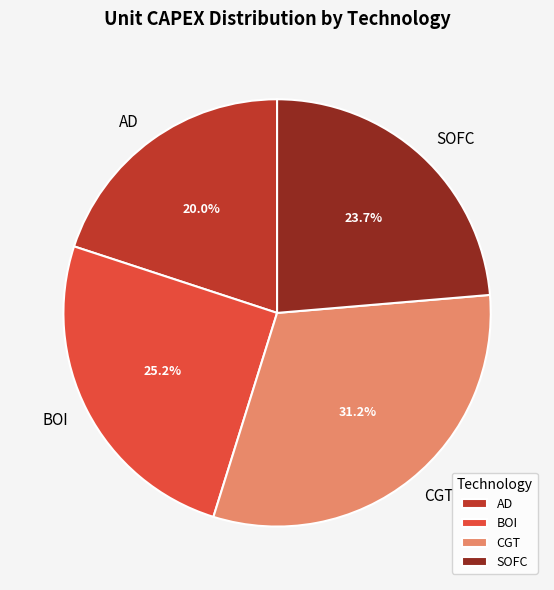

To the nearest percent, what is the combined percentage of BOI and CGT?

56%